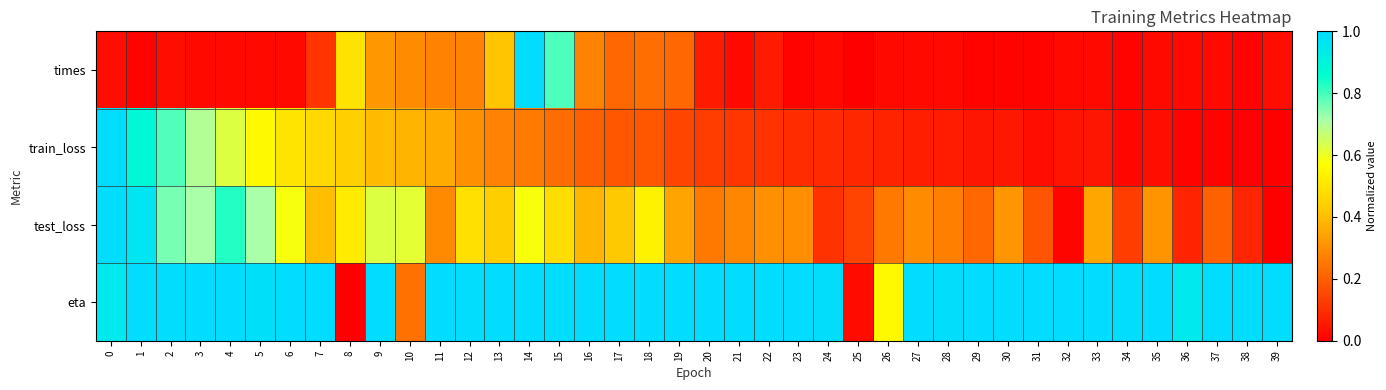

Which label corresponds to the largest value in the chart?

14